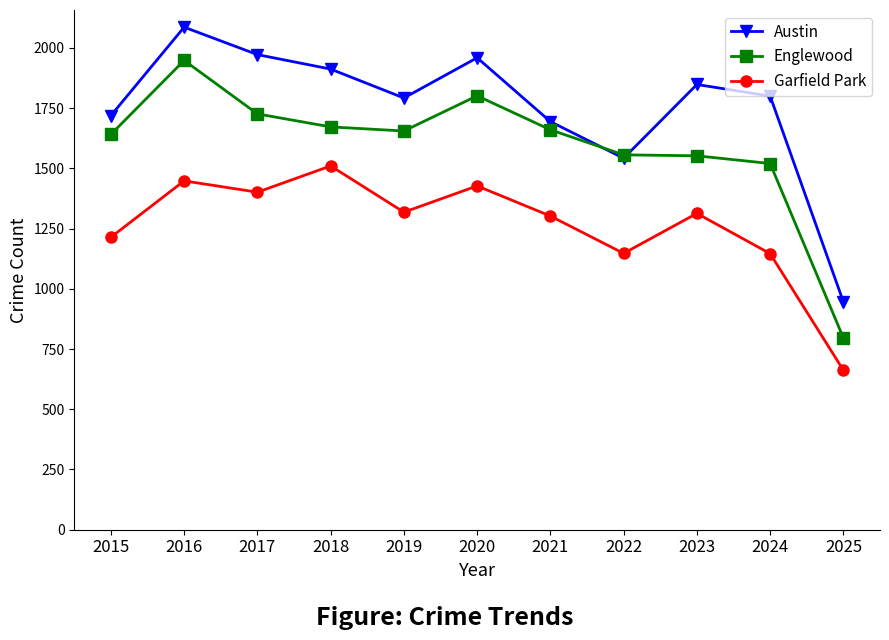

What are all the series names shown in the legend?

Austin, Englewood, Garfield Park